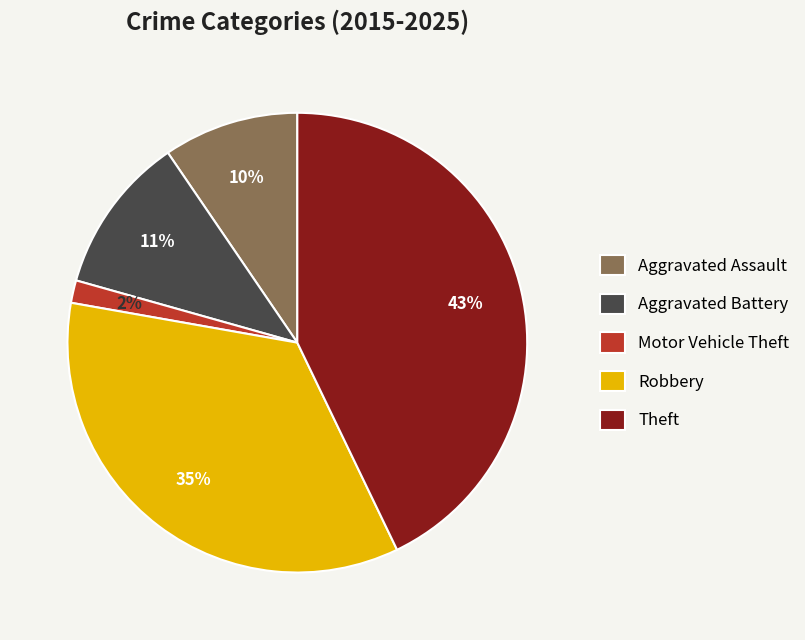

To the nearest percent, what is the difference between the largest and smallest slice percentages?

41%